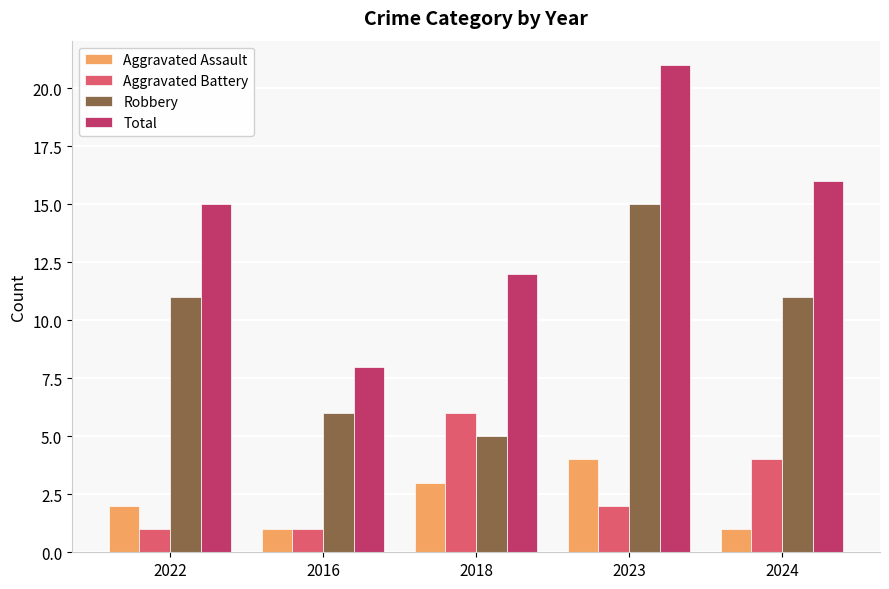

The Aggravated Assault series shows 1 at 2022. True or false?

False